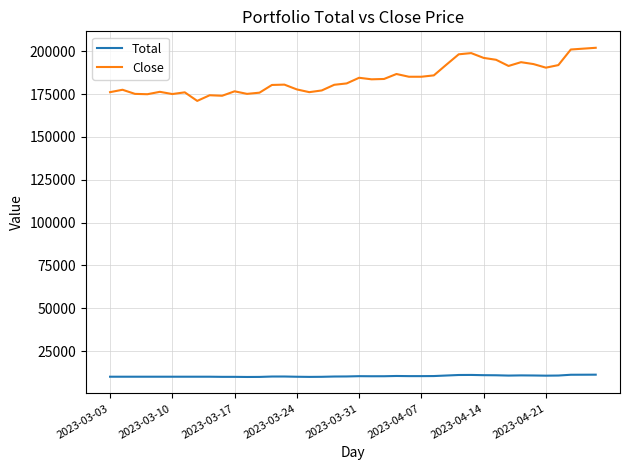

Rank the series by their average value, from highest to lowest.

Close, Total